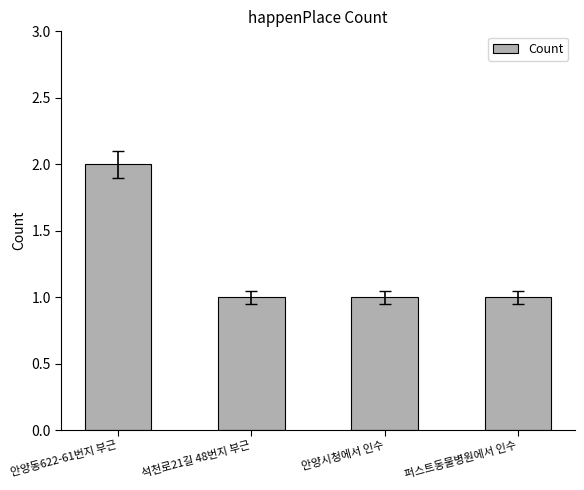

Which category has the highest value across all series?

안양동622-61번지 부근